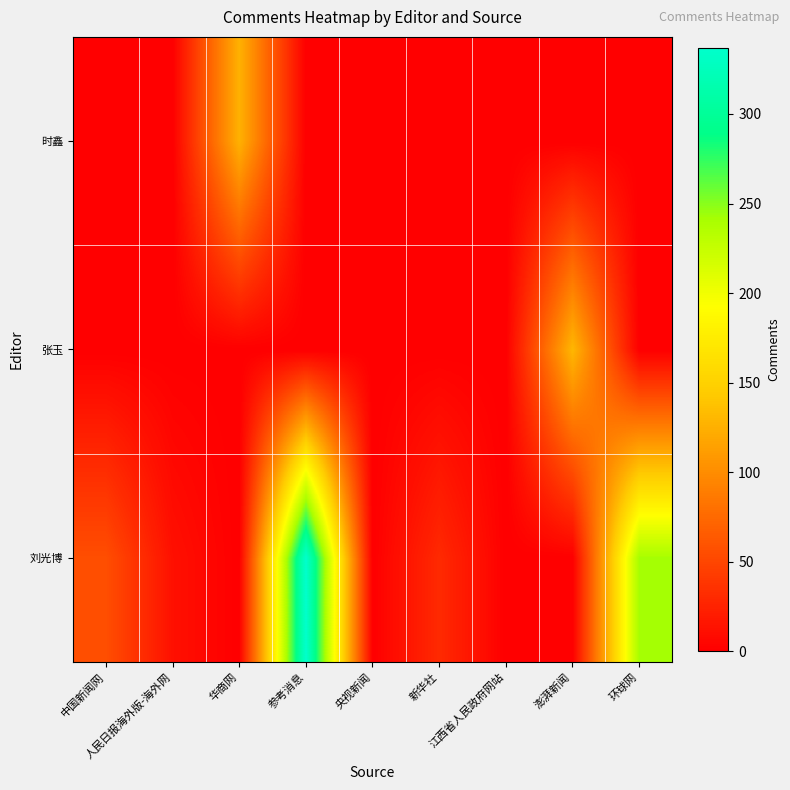

What is the sum of all row_0 values?

677